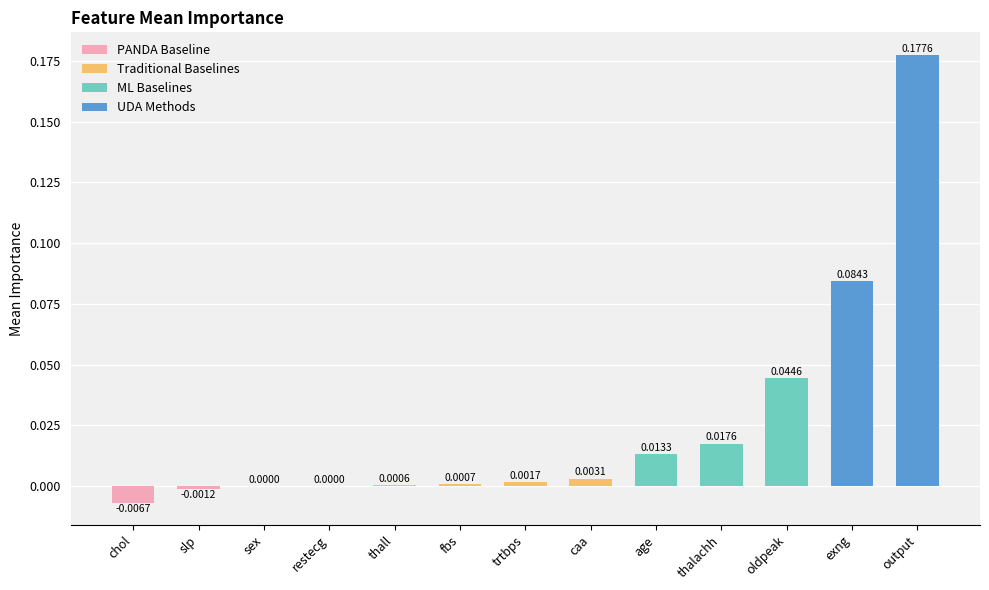

Which label corresponds to the largest value in the chart?

output